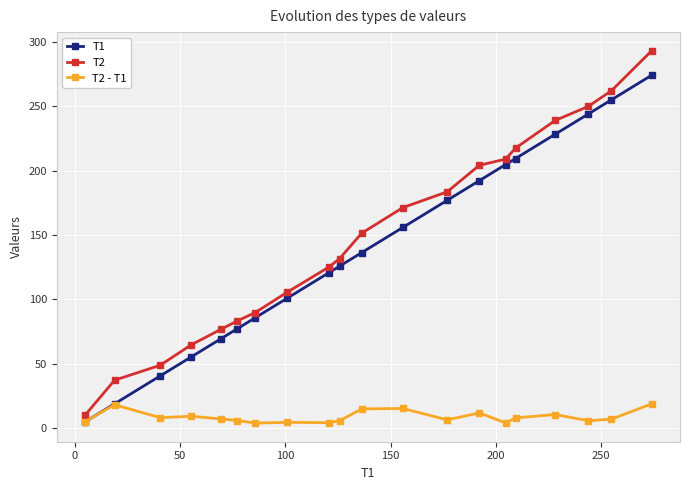

True or false: T2 and T1 intersect in this chart.

False